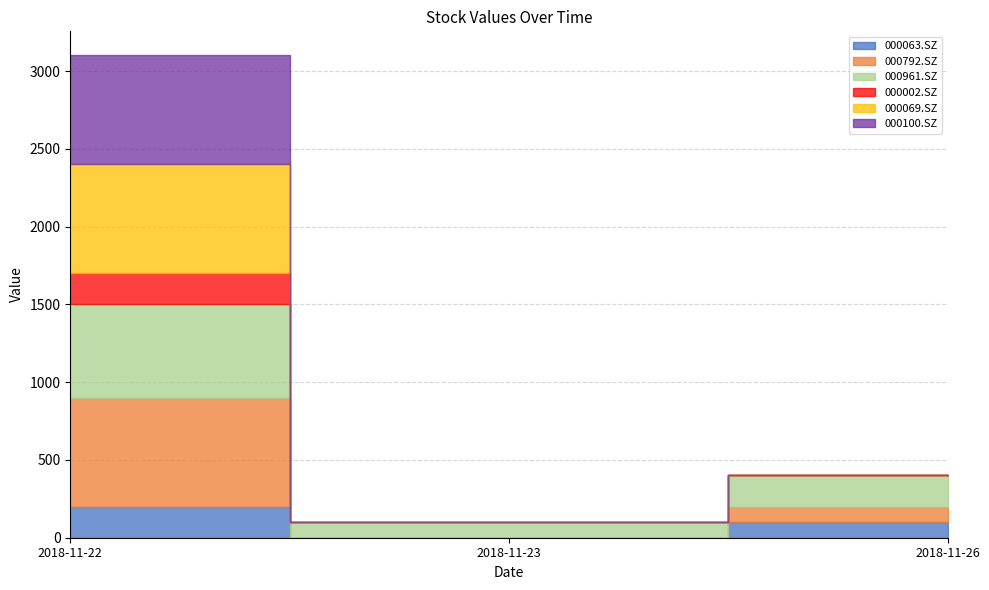

How many values in the 000100.SZ series exceed 0?

1